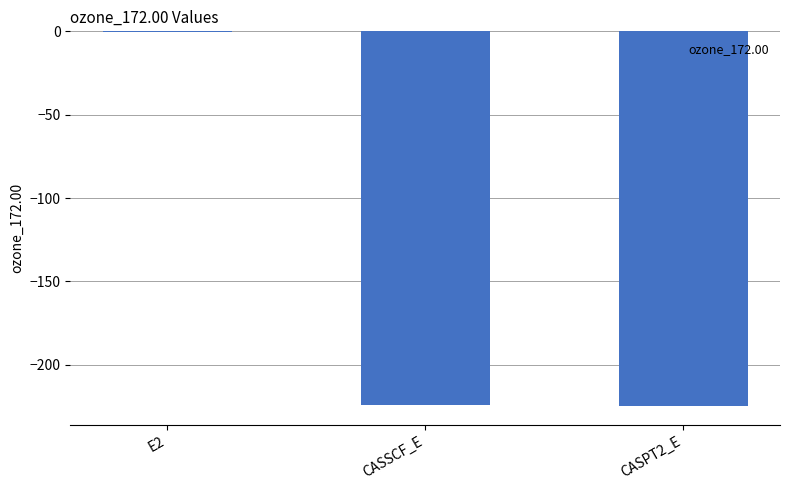

Between CASPT2_E and E2, which is larger?

E2